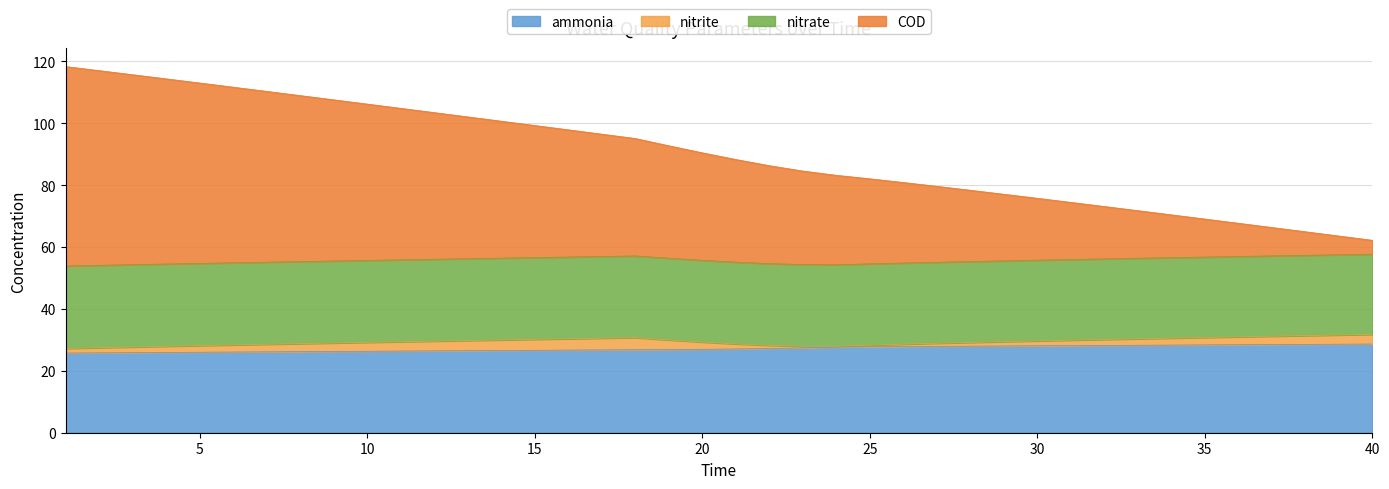

Count the number of categories in the chart.

40